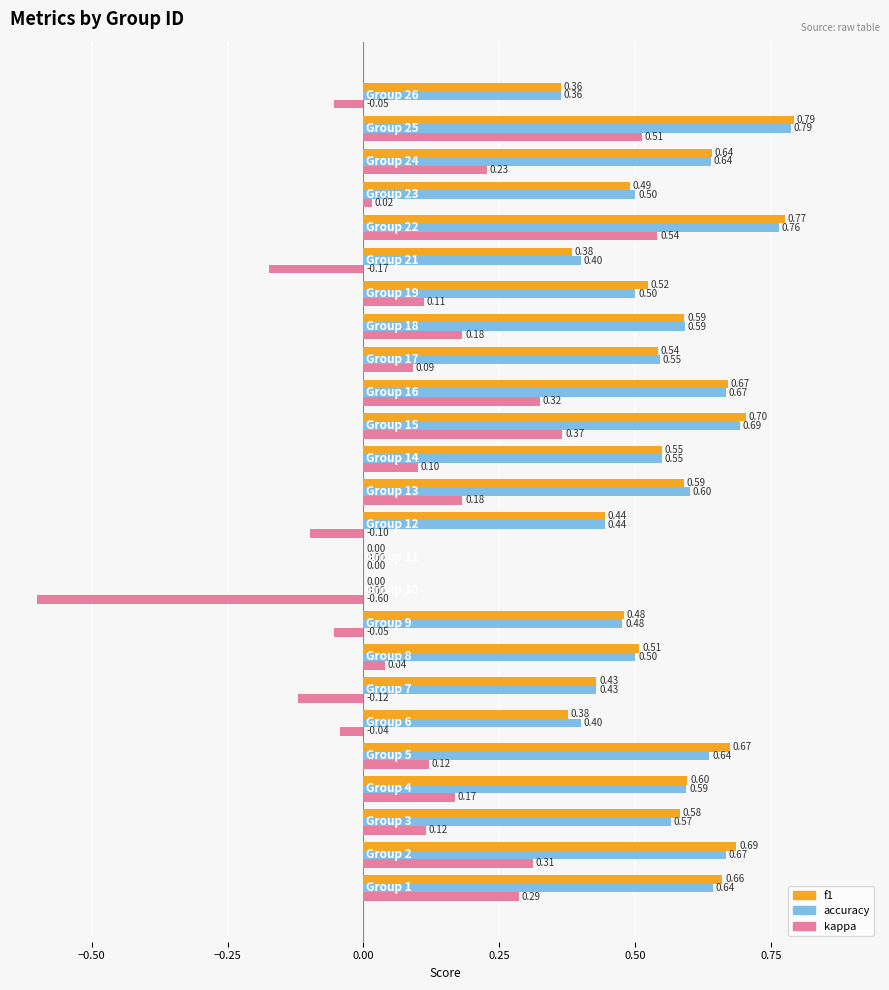

Which series has the largest total across all categories?

f1